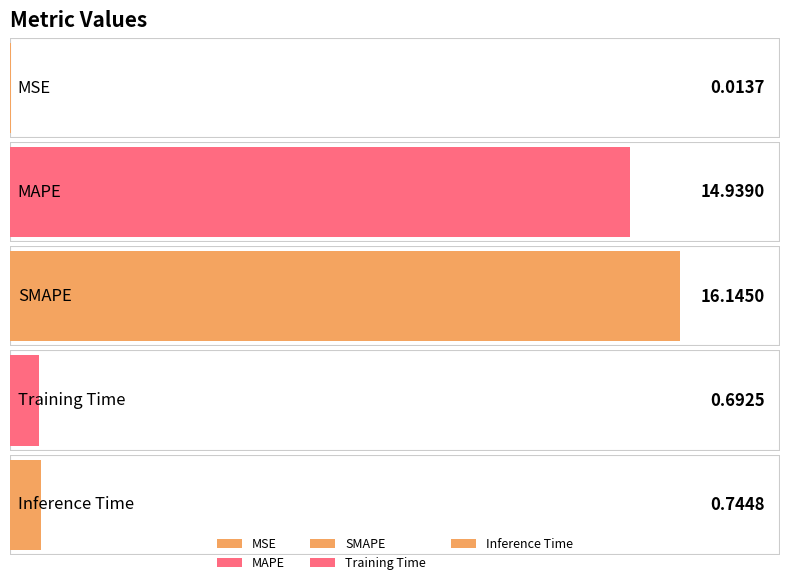

Is it true that the value at SMAPE is 16.1?

True